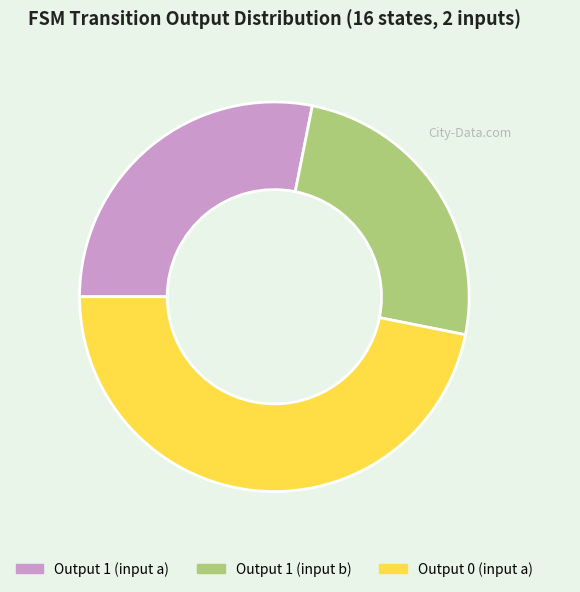

Approximately how many times larger is the value at Output 1 (input a) compared to Output 0 (input a)?

0.6